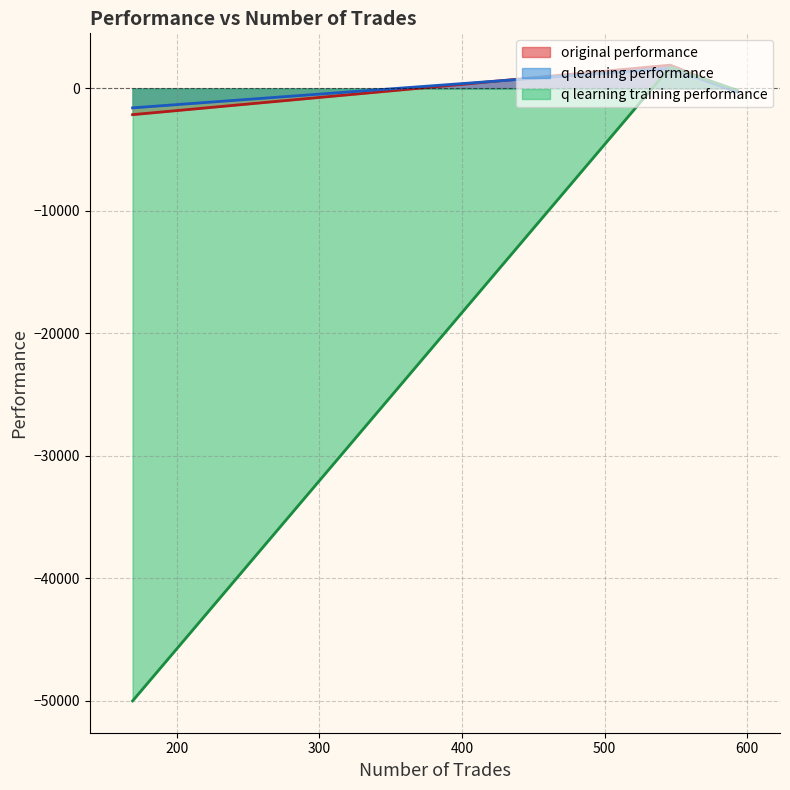

At which category is the sum across all series the highest?

546